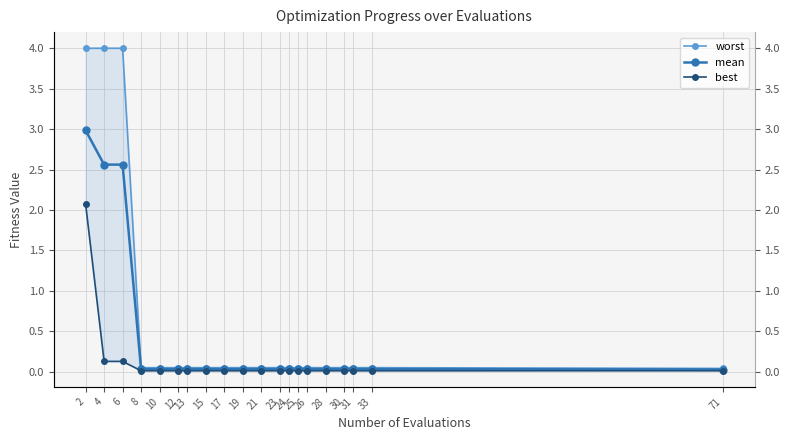

Reading left to right, extract all data points from this chart.

worst: 2=4.0	4=4.0	6=4.0	8=0.1	10=0.1	12=0.1	13=0.1	15=0.1	17=0.1	19=0.1	21=0.1	23=0.1	24=0.1	25=0.1	26=0.1	28=0.1	30=0.1	31=0.1	33=0.1	71=0.0
mean: 2=3.0	4=2.6	6=2.6	8=0.0	10=0.0	12=0.0	13=0.0	15=0.0	17=0.0	19=0.0	21=0.0	23=0.0	24=0.0	25=0.0	26=0.0	28=0.0	30=0.0	31=0.0	33=0.0	71=0.0
best: 2=2.1	4=0.1	6=0.1	8=0.0	10=0.0	12=0.0	13=0.0	15=0.0	17=0.0	19=0.0	21=0.0	23=0.0	24=0.0	25=0.0	26=0.0	28=0.0	30=0.0	31=0.0	33=0.0	71=0.0